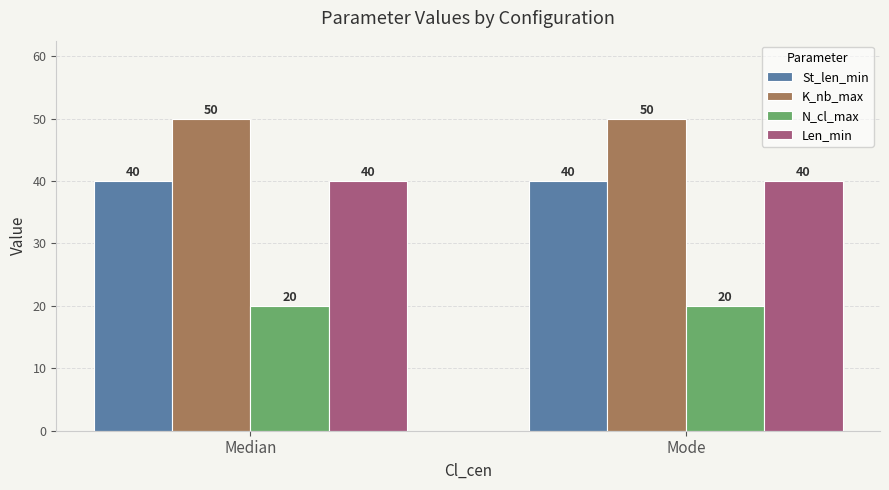

What is the greatest value displayed?

50